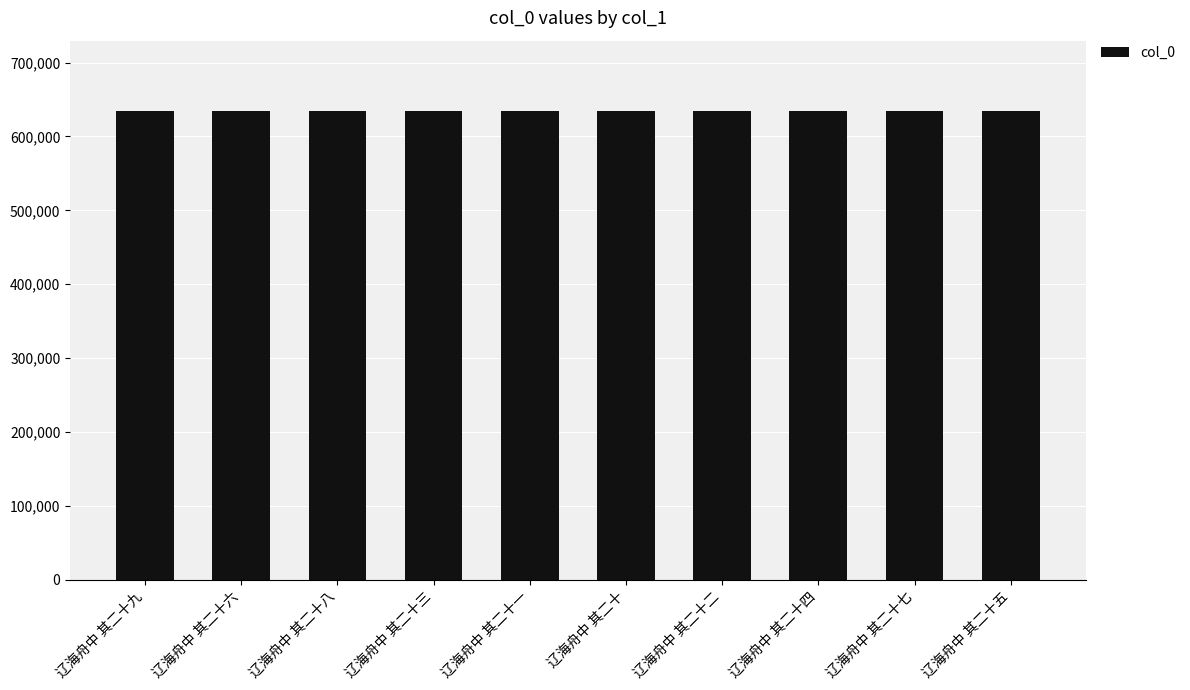

Is it true that the value at 辽海舟中 其二十七 is 140870?

False